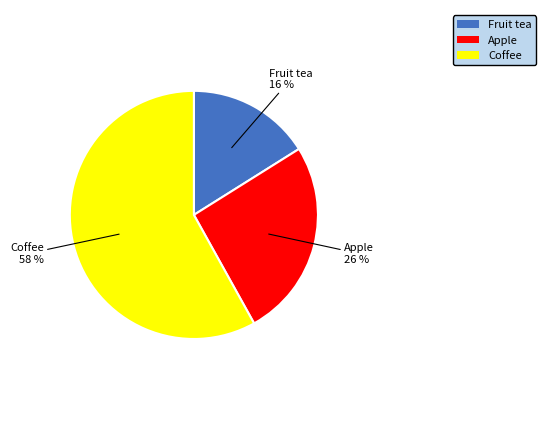

Rank the categories by value from lowest to highest.

Fruit tea, Apple, Coffee